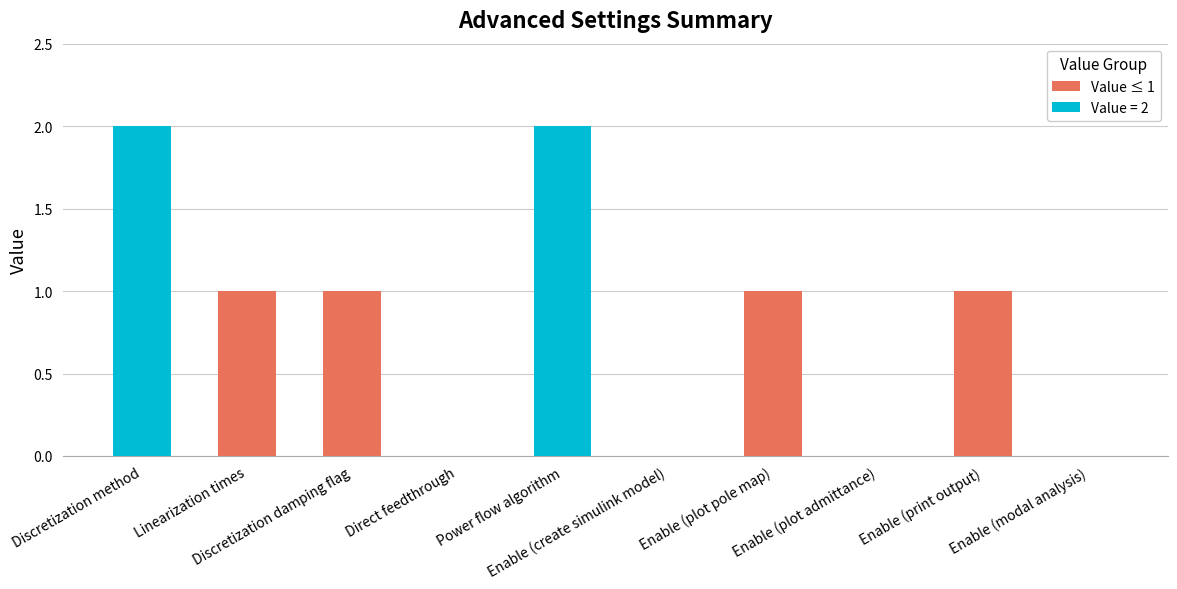

Count the values in the range 0 to 1.

8